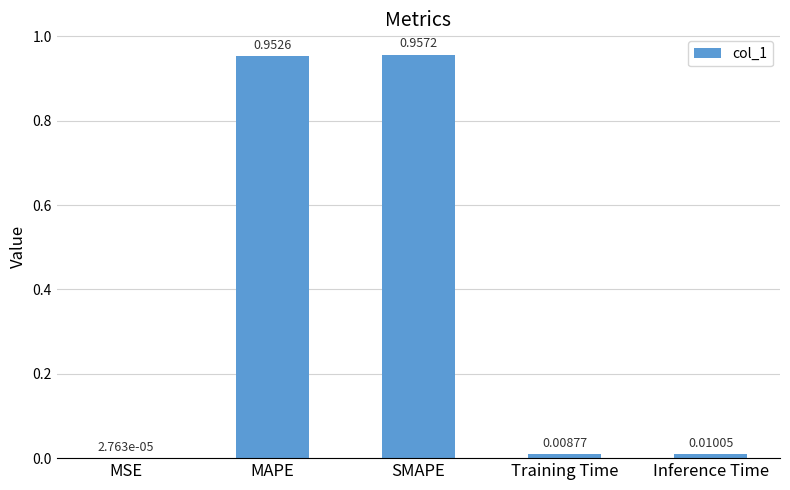

At which category does the chart reach its peak across all series?

SMAPE